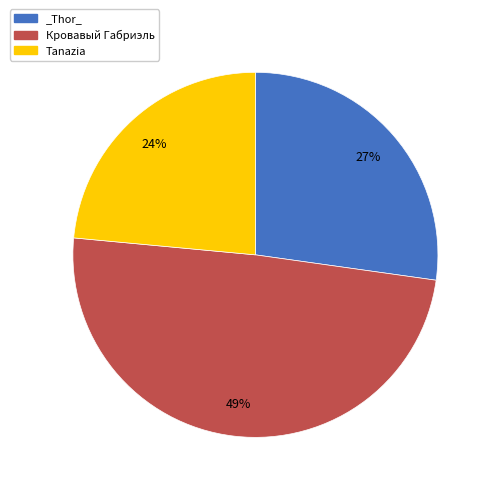

Count the number of slices in the pie.

3